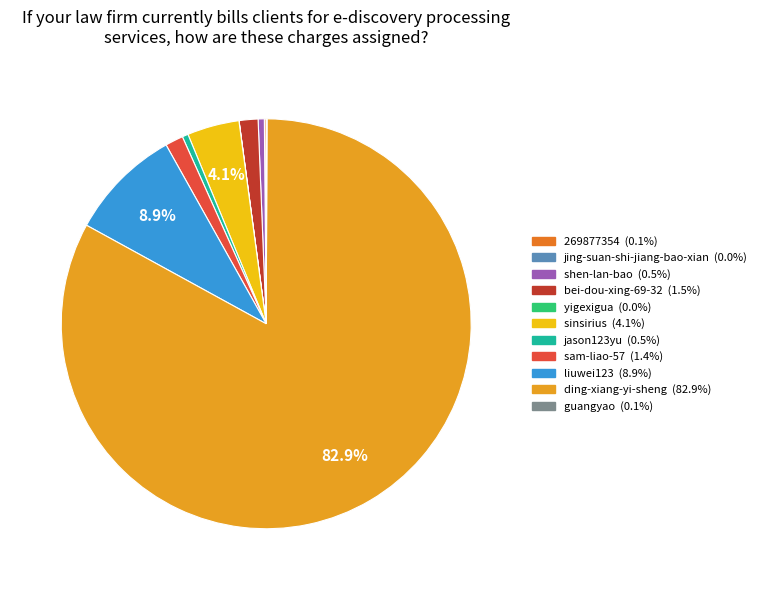

To the nearest percent, what is the combined percentage of liuwei123 and shen-lan-bao?

9%